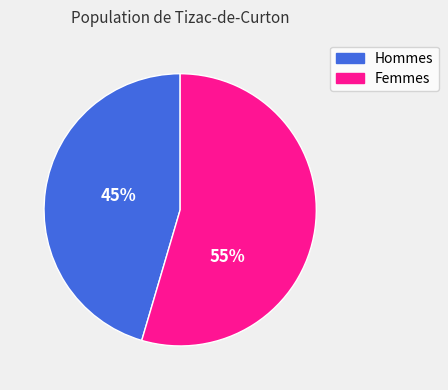

Is there any slice that represents more than half of the pie?

Yes